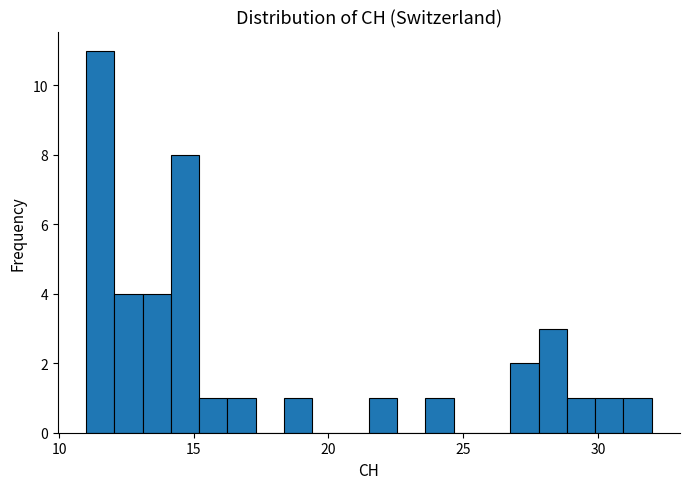

Read against the x-axis, roughly where is the centre of the tallest bar?

11.5